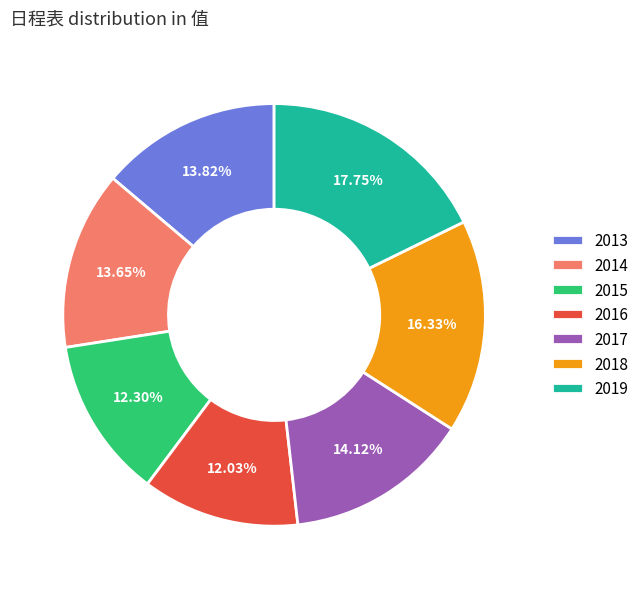

Count the number of slices in the pie.

7